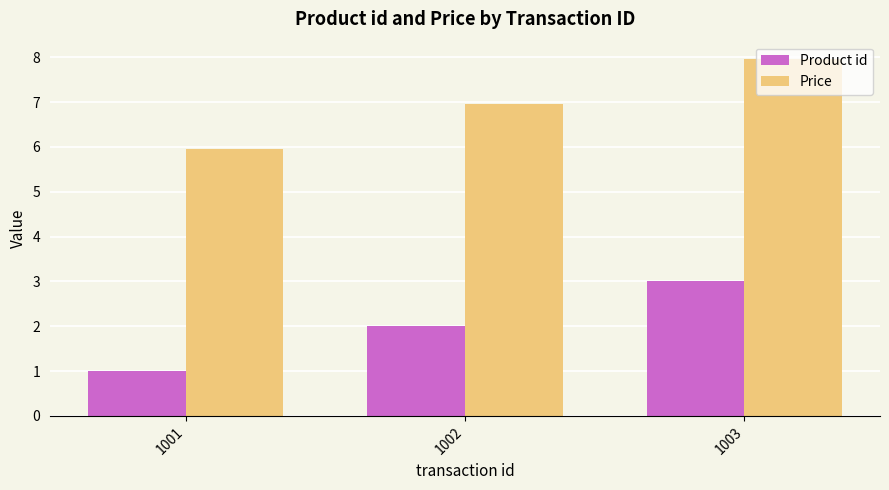

Which series has the largest total across all categories?

Price